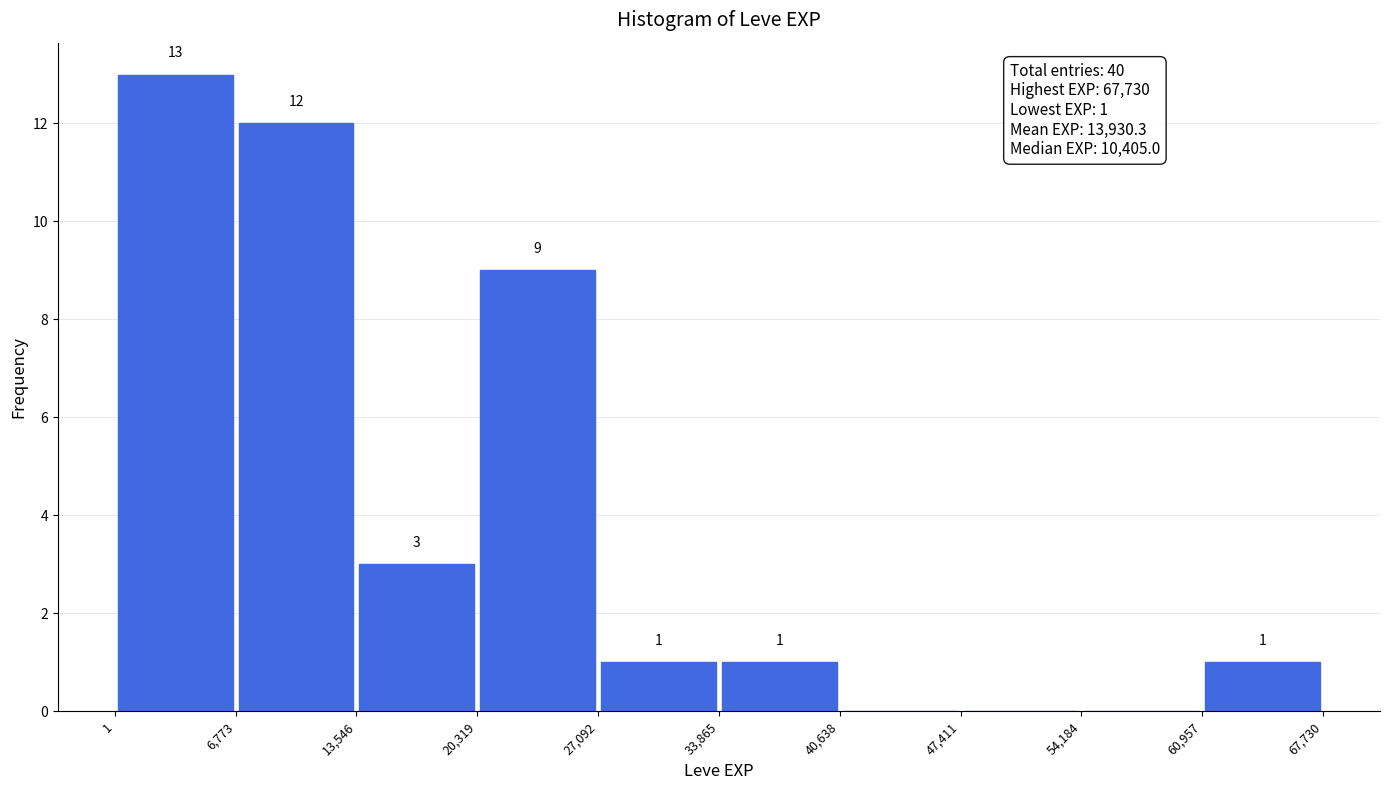

Over which range of the x-axis is the bar tallest?

1 to 6,773